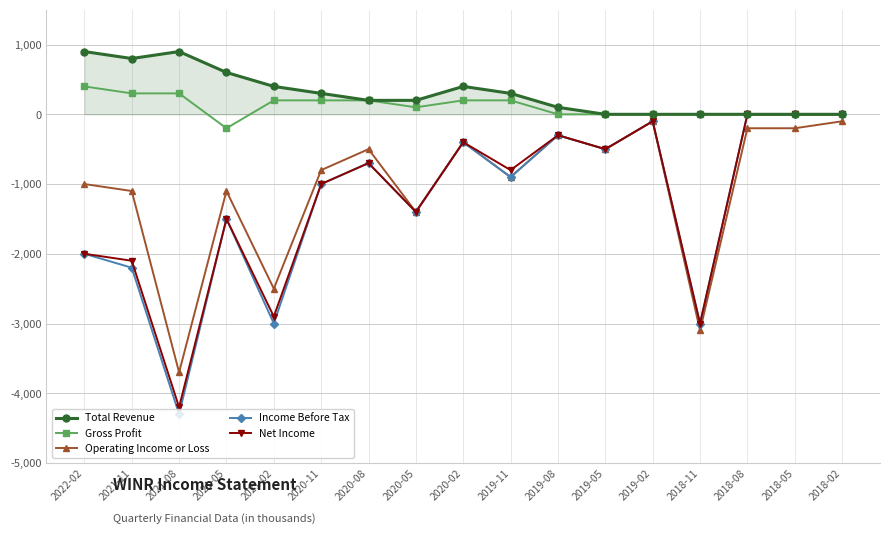

Is the value of Income Before Tax at 2022-02 greater than the value of Gross Profit at 2021-02?

No